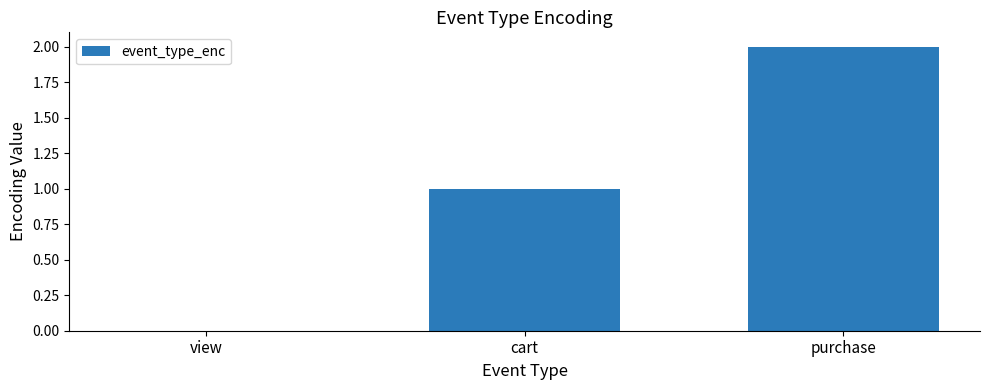

Reading left to right, transcribe all the data shown in this chart.

view=0	cart=1	purchase=2